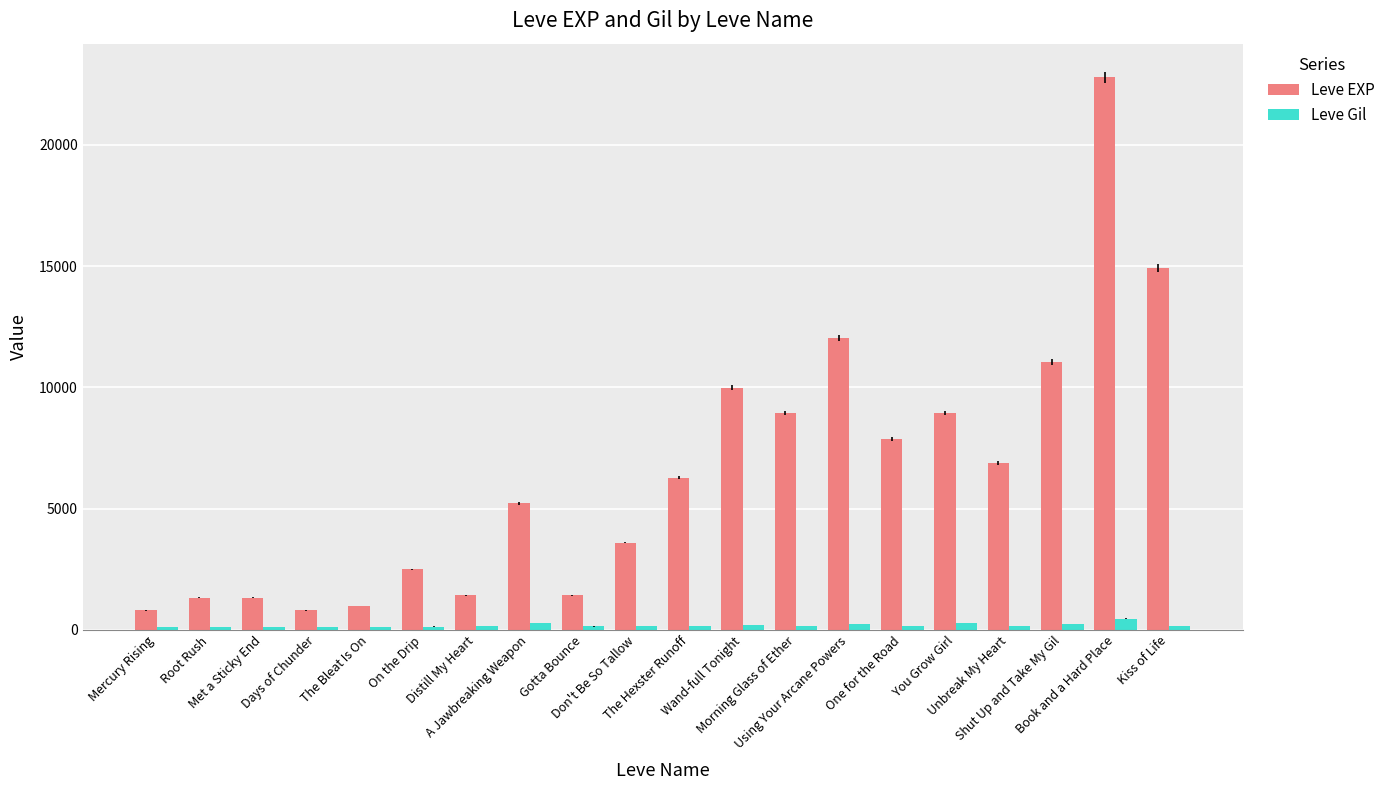

Which series changed the most between The Hexster Runoff and One for the Road?

Leve EXP